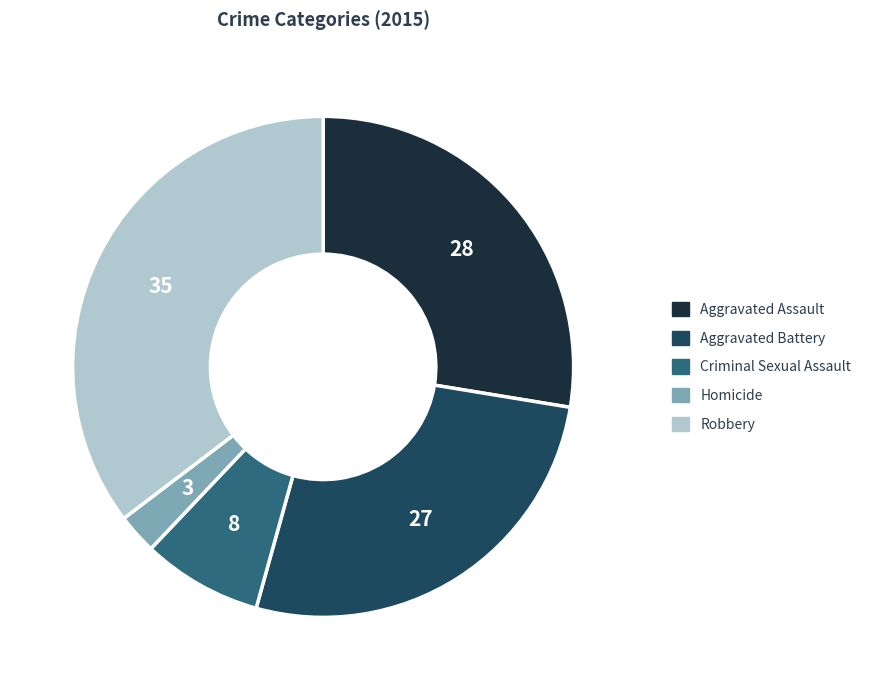

Approximately how many times larger is the value at Aggravated Battery compared to Aggravated Assault?

1.0